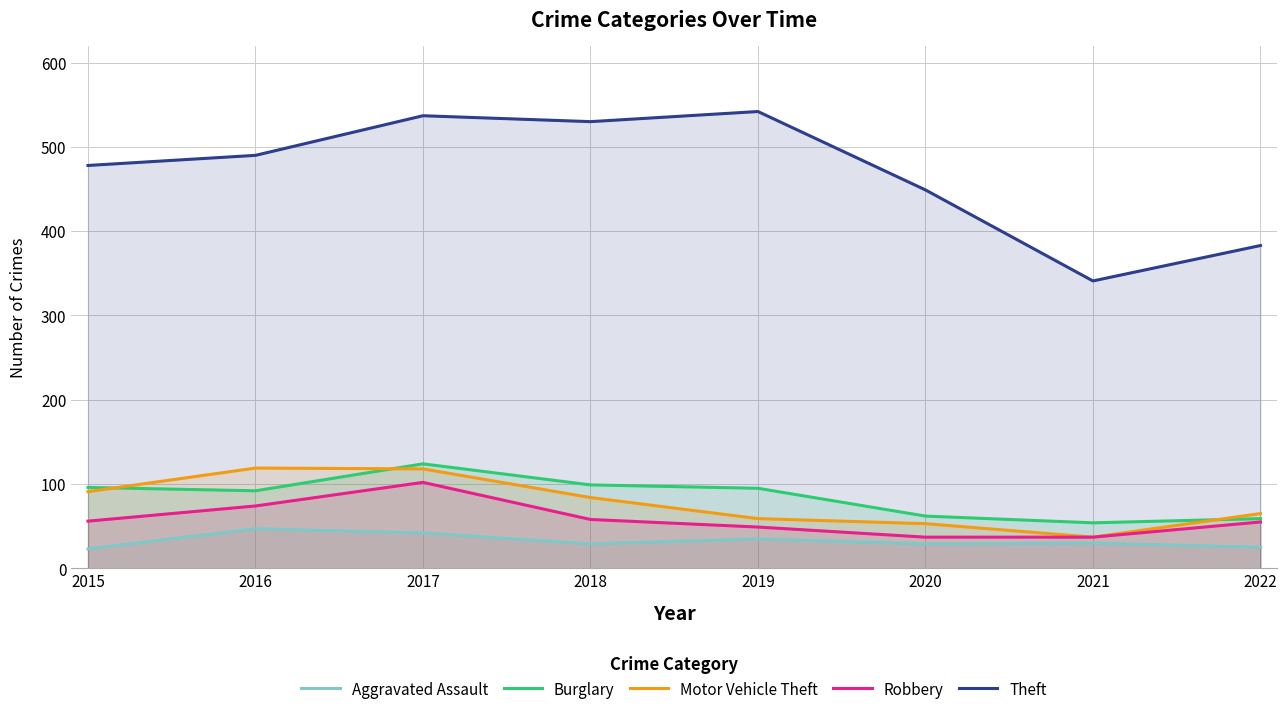

Which category has the highest value across all series?

2019